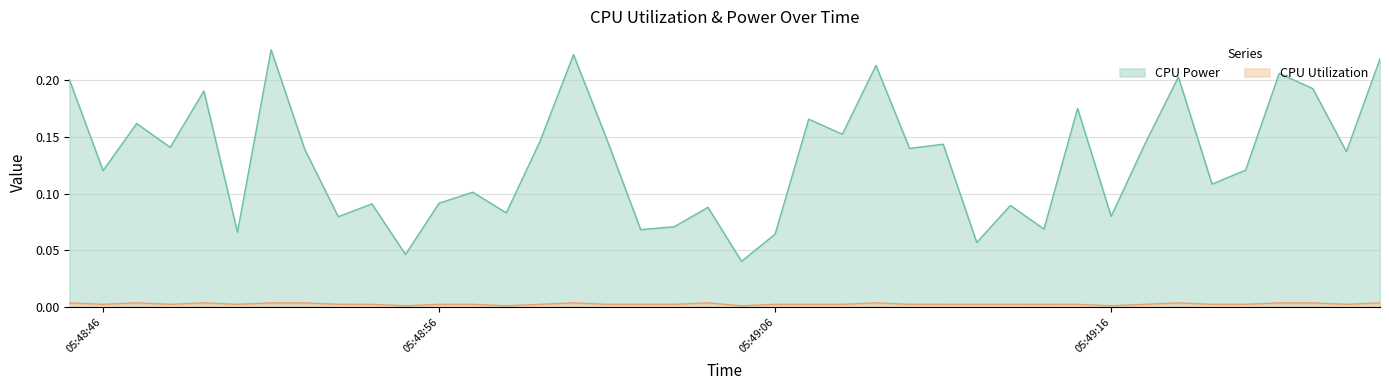

Is it true that CPU Utilization equals 0.0 at 2025-04-10 05:49:15?

True